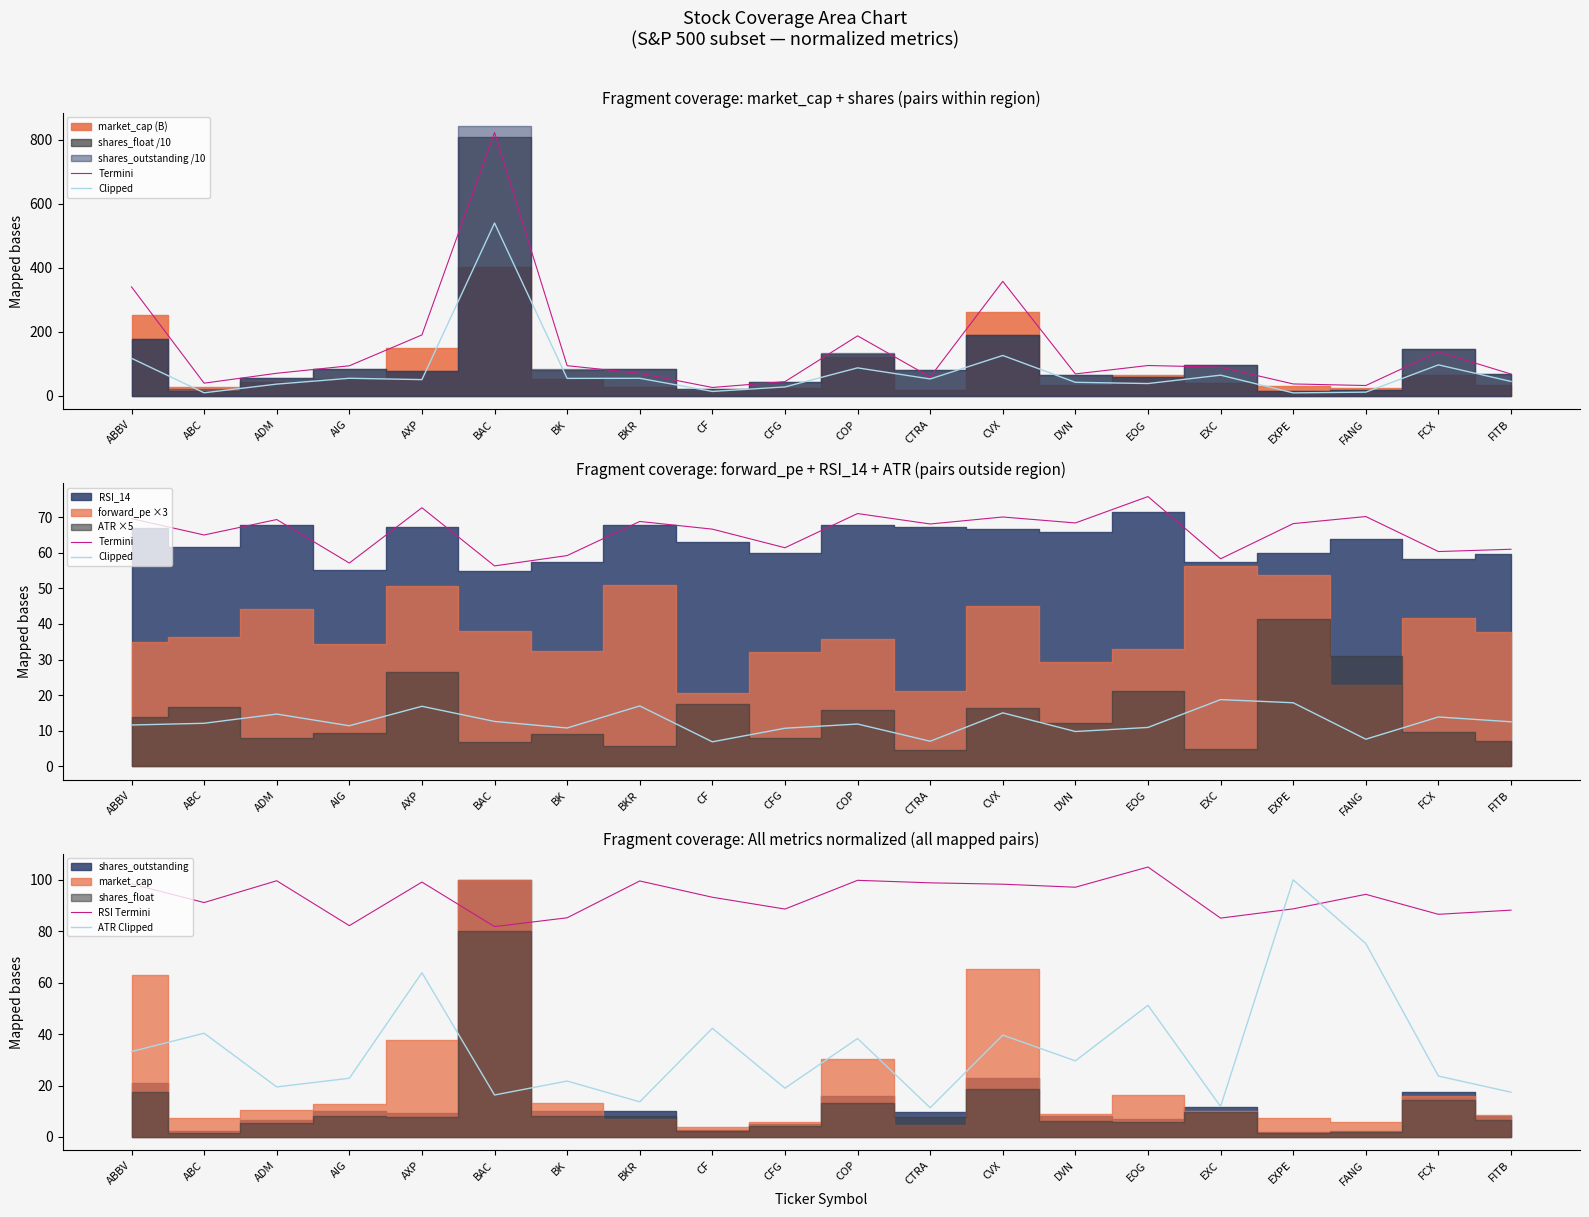

Which series has the largest range (max minus min)?

ATR Clipped